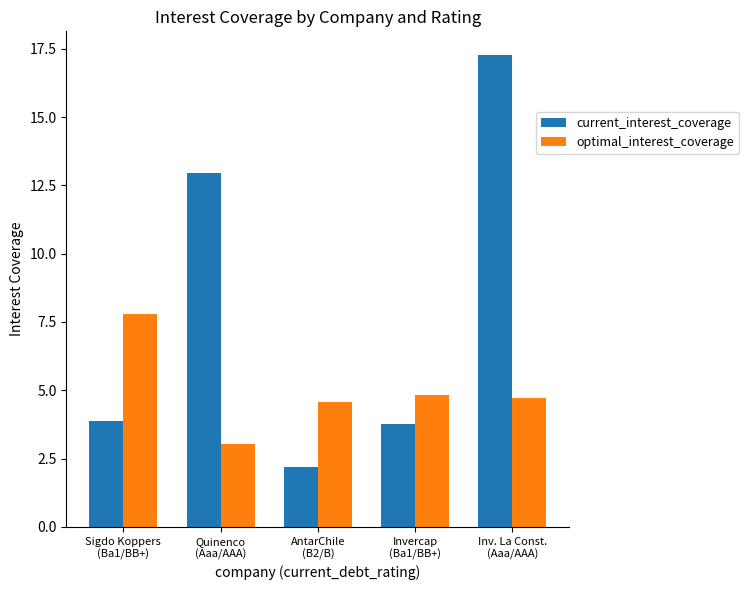

At how many categories does at least one series exceed 11?

2